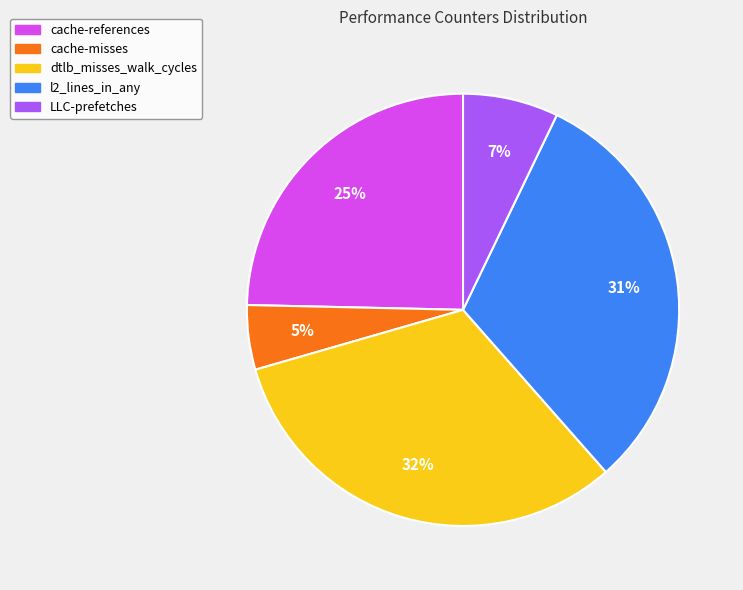

Is there any slice that represents more than half of the pie?

No